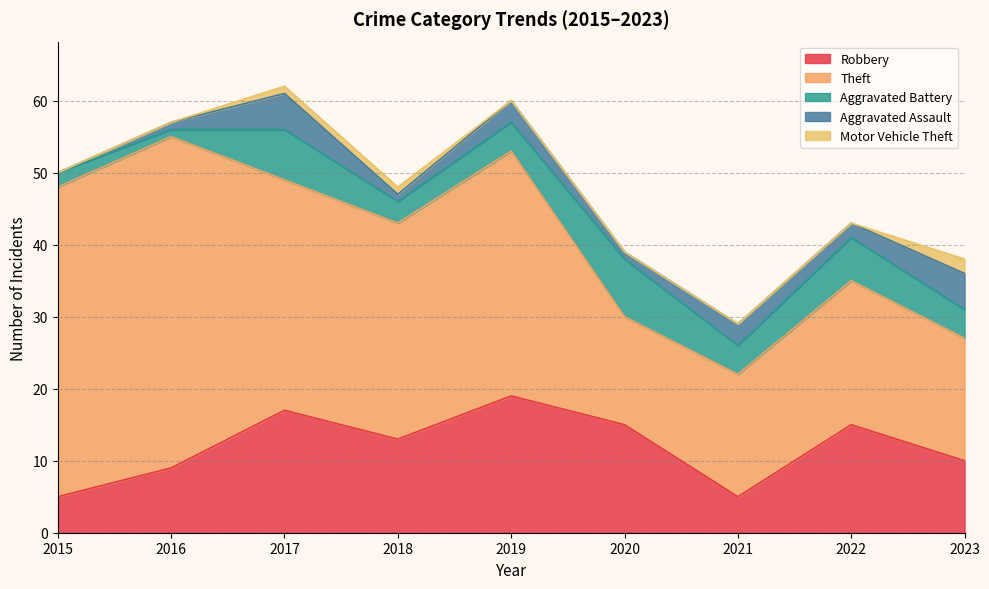

Where is the first local minimum for Aggravated Battery?

2016